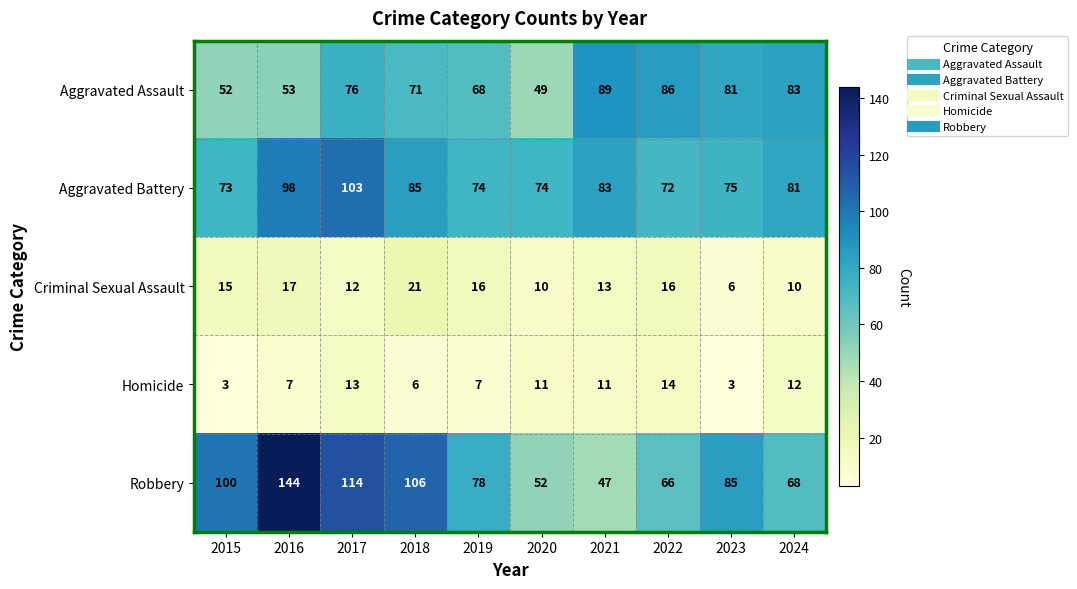

At which label does Robbery reach its minimum?

2021